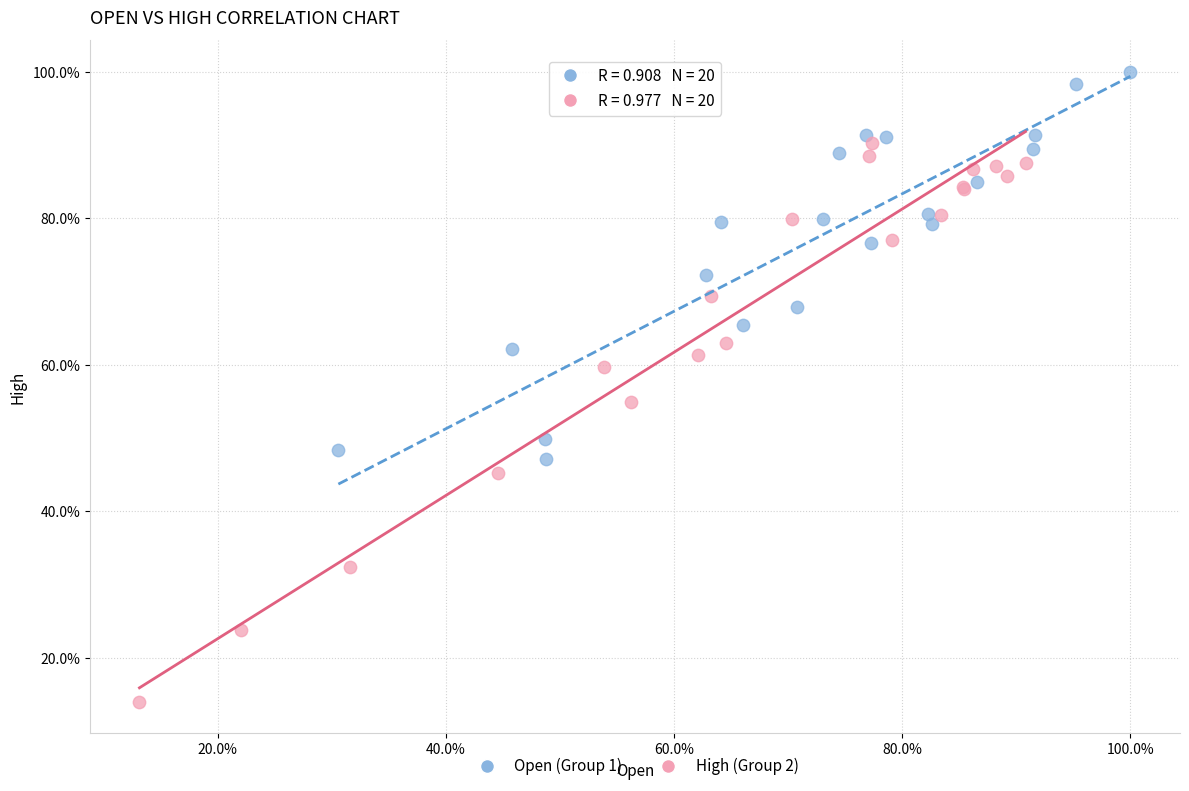

Which series reaches the minimum Y coordinate?

High (Group 2)